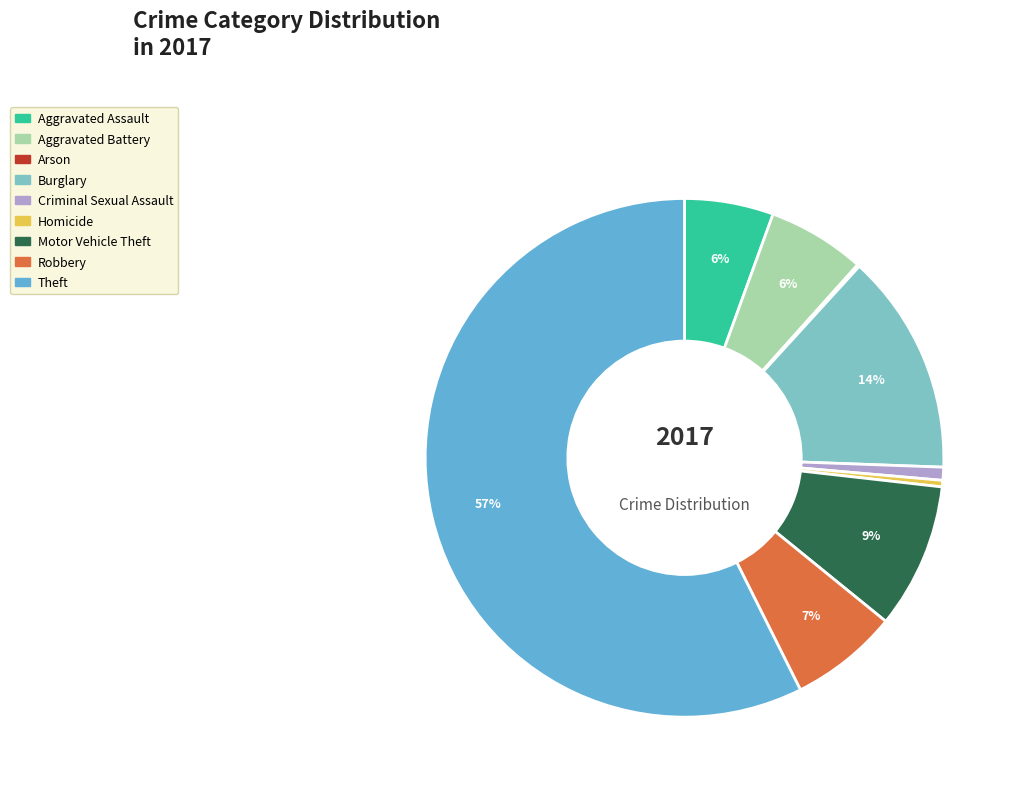

What is the largest slice in the pie chart?

Theft